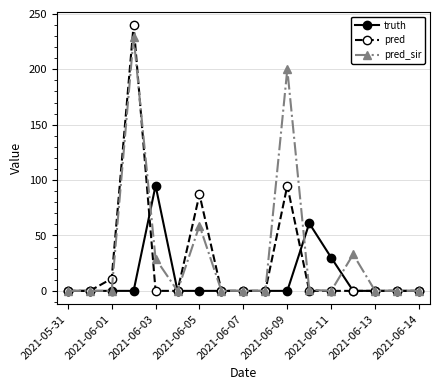

True or false: pred_sir has more than 1 interior local peaks.

True